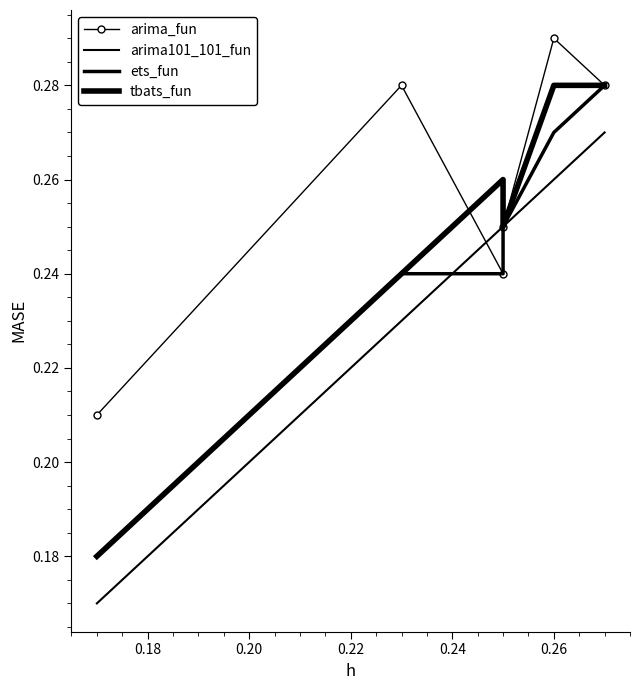

What are all the series names shown in the legend?

arima_fun, arima101_101_fun, ets_fun, tbats_fun